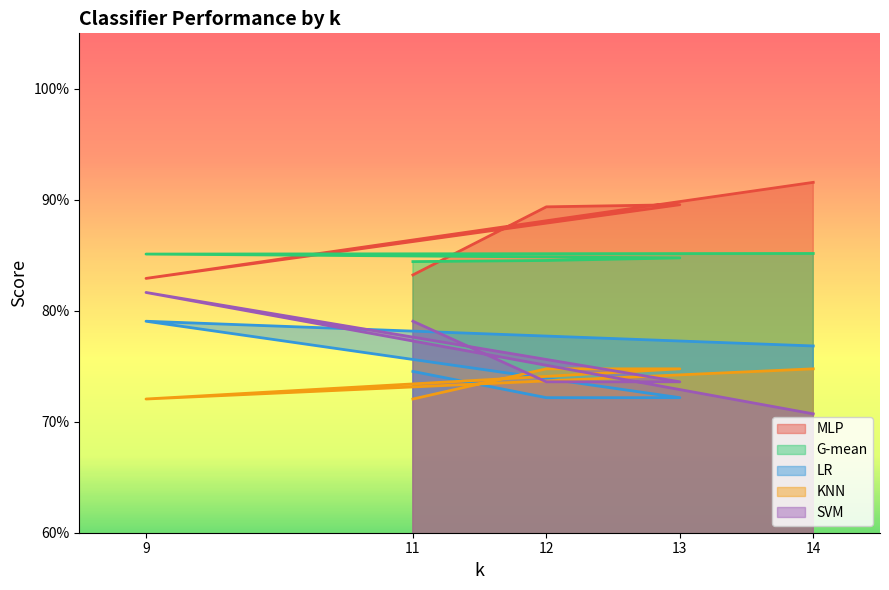

Read the LR value at 12.

0.7